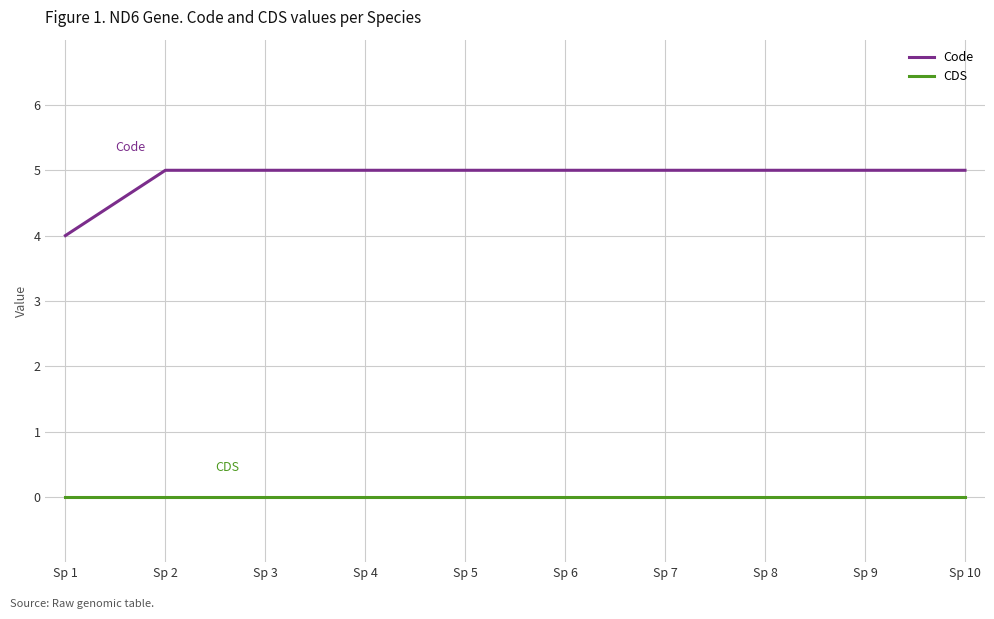

True or false: CDS and Code intersect in this chart.

False